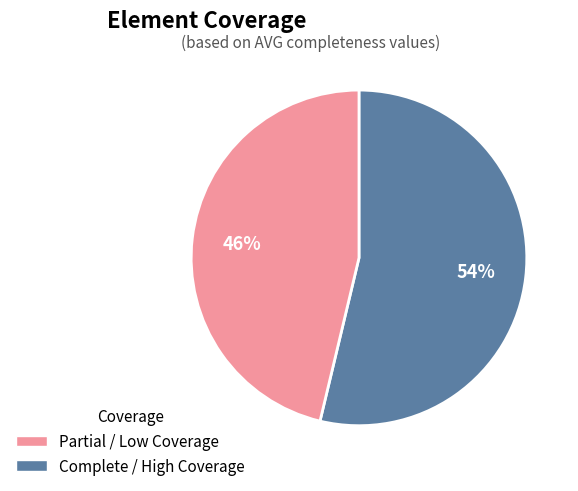

To the nearest percent, what is the average slice percentage?

50%